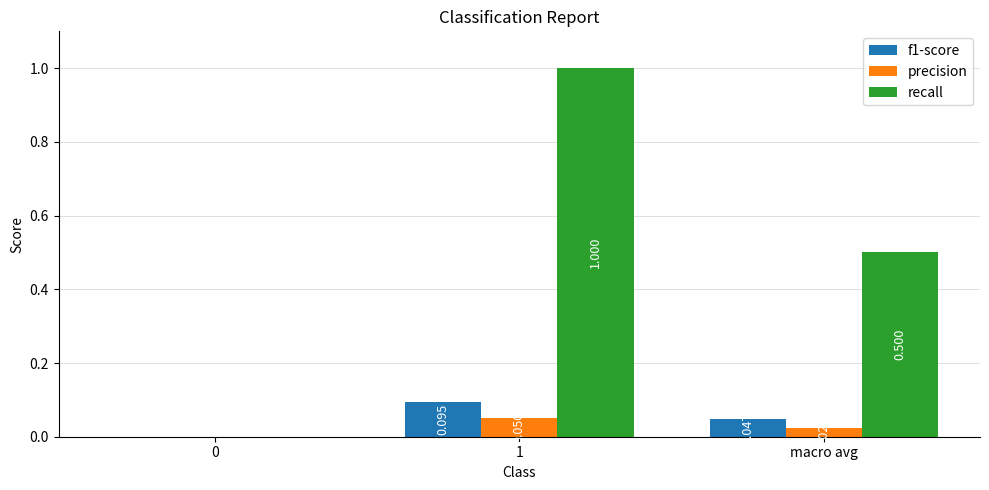

Which series has the largest total across all categories?

recall